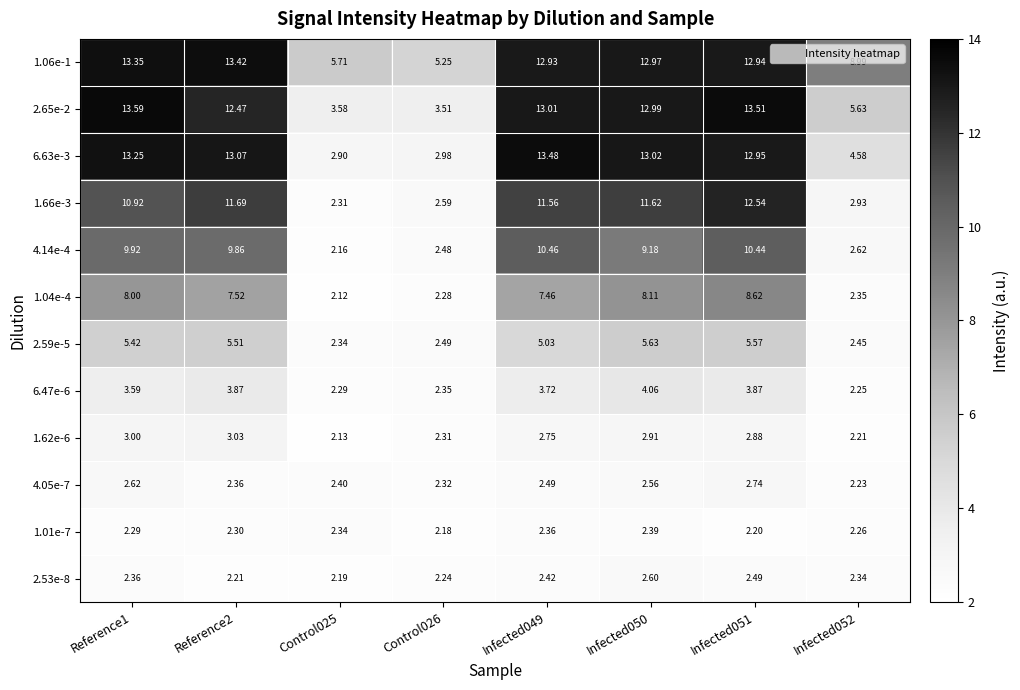

Is the value of 1.04e-4 at Control026 greater than the value of 1.01e-7 at Infected052?

Yes